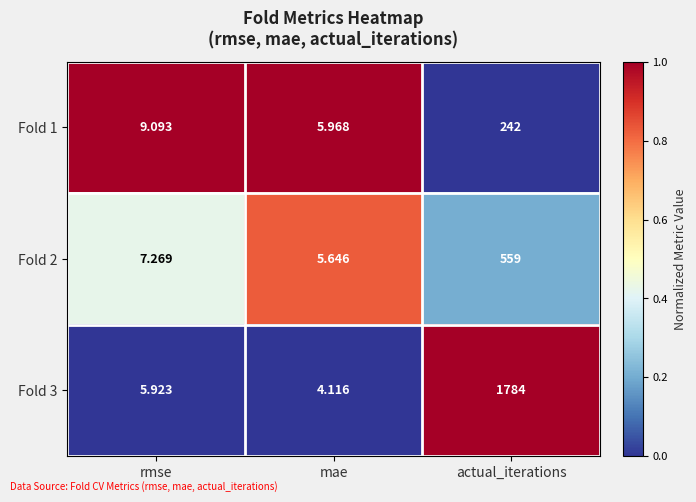

At rmse, list the series in order from largest to smallest.

Fold 1, Fold 2, Fold 3